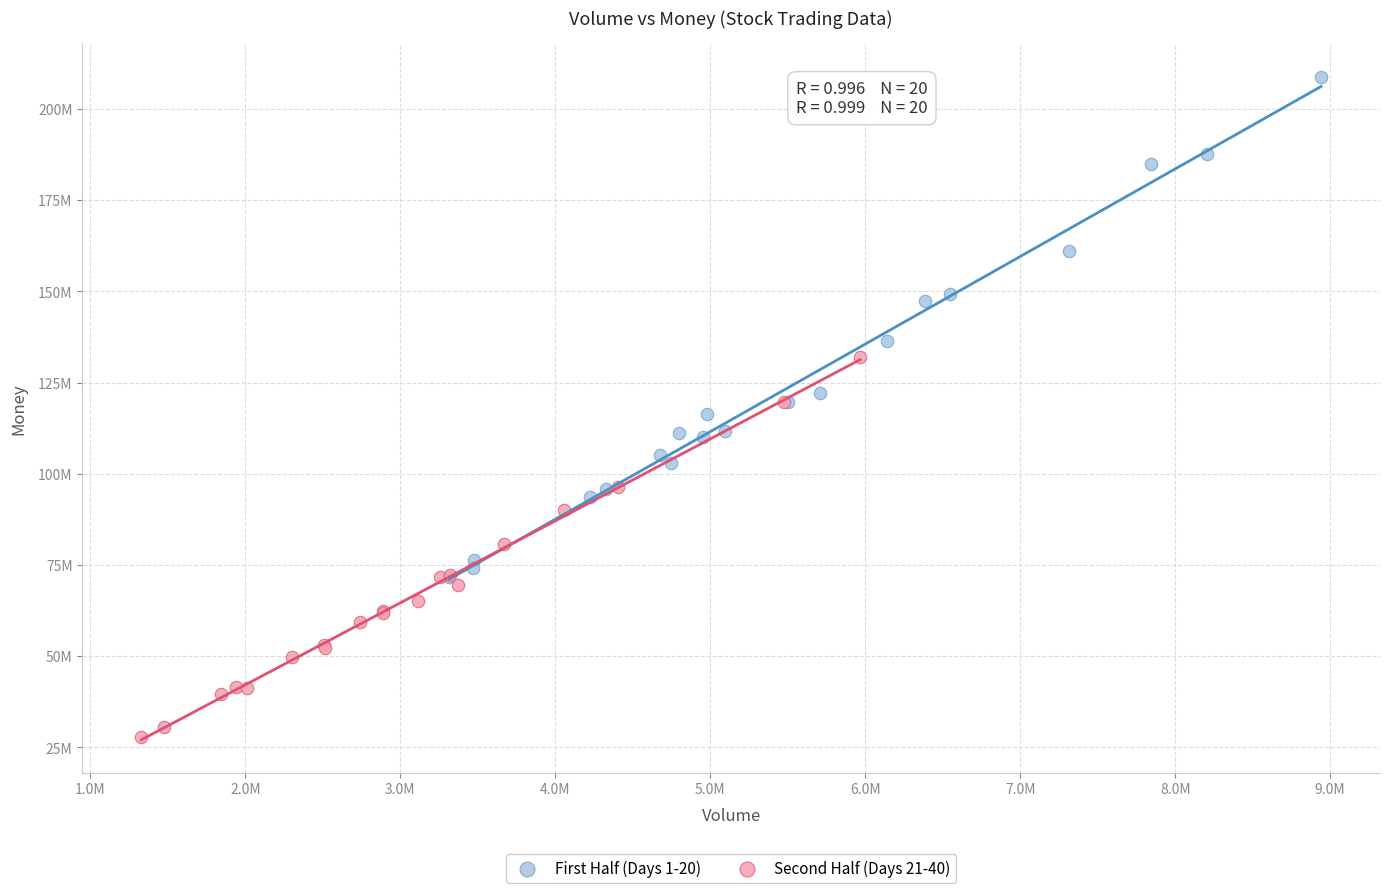

Which series contains the lowest Y value?

Second Half (Days 21-40)